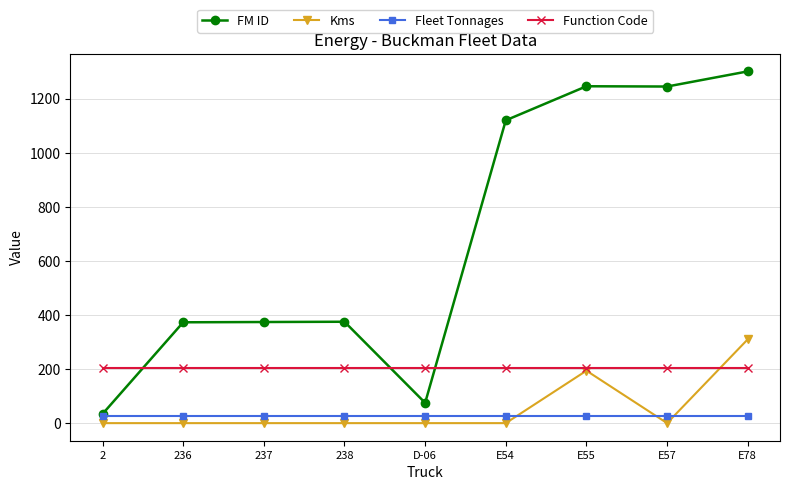

Which category has the highest value in the Kms series?

E78